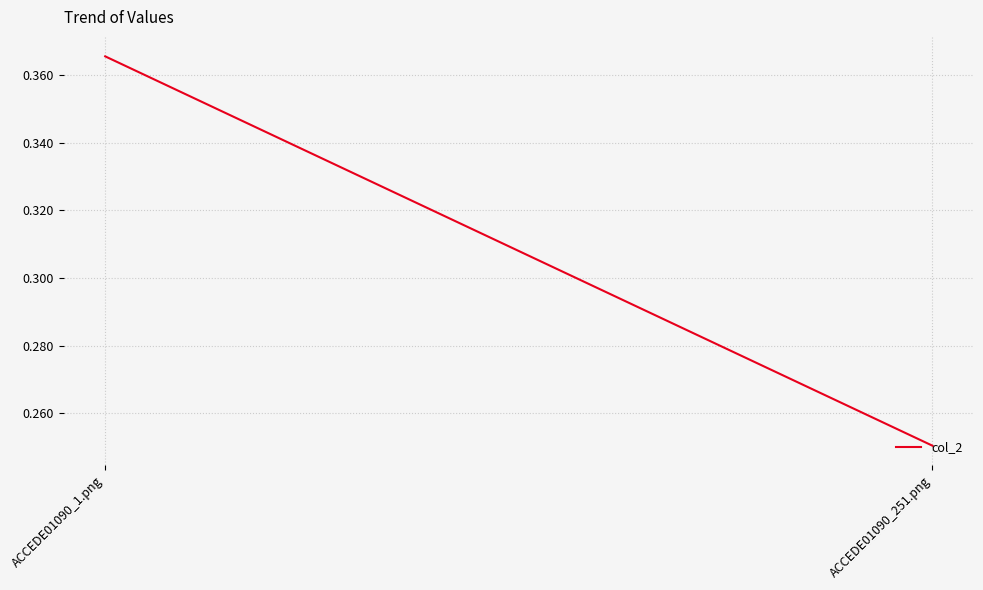

What is the value of the 2nd point from the left?

0.3